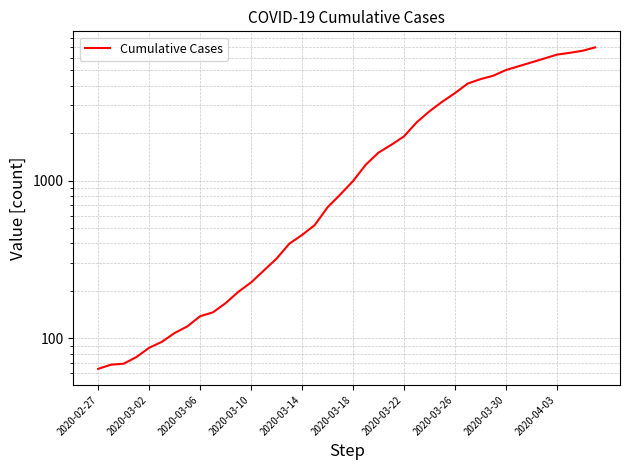

What is the sum of all values?

85677